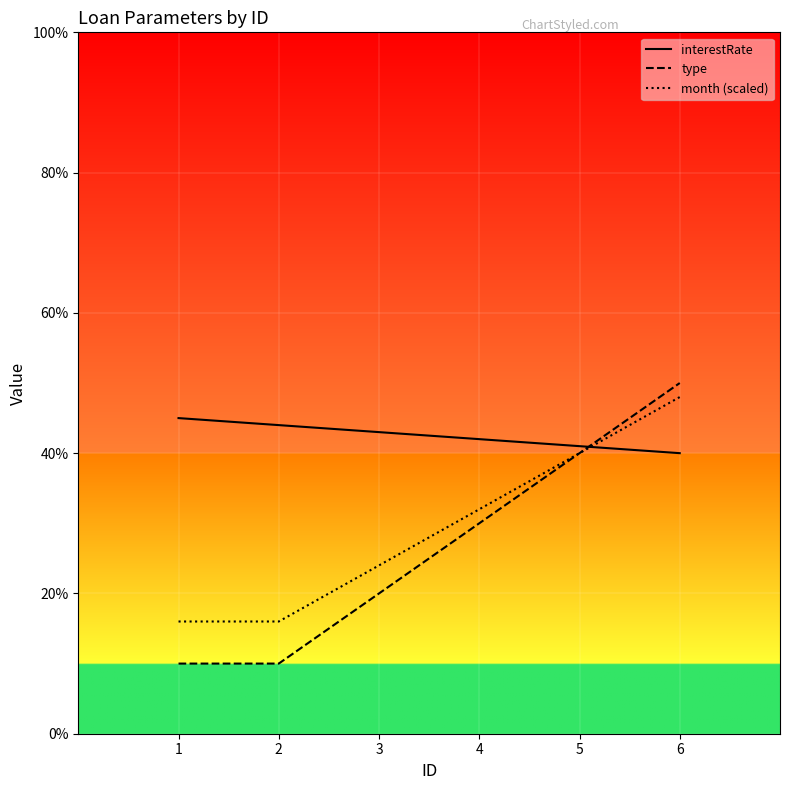

What is the average value of the month (scaled) series?

29